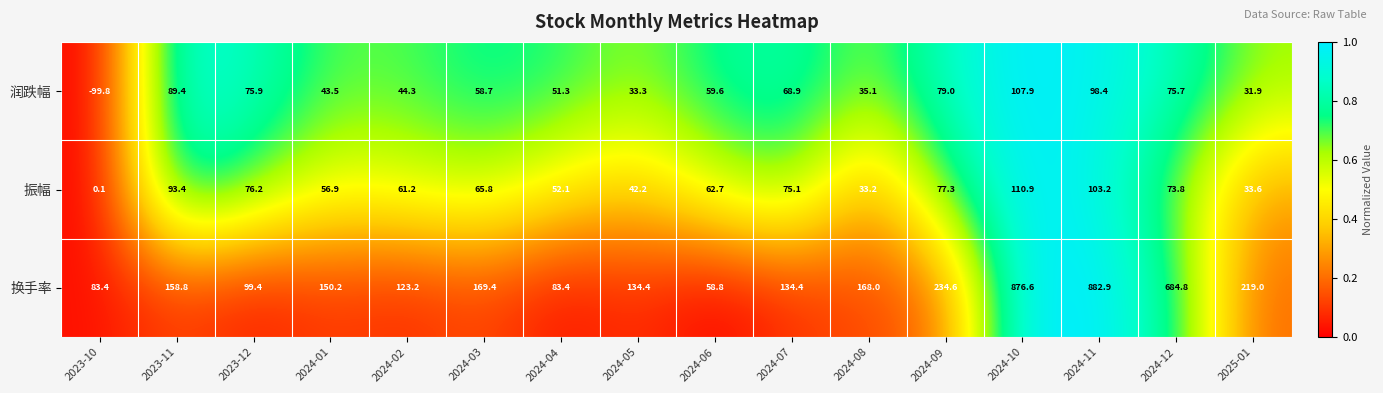

Rank the categories by 振幅 value from lowest to highest.

2023-10, 2024-08, 2025-01, 2024-05, 2024-04, 2024-01, 2024-02, 2024-06, 2024-03, 2024-12, 2024-07, 2023-12, 2024-09, 2023-11, 2024-11, 2024-10